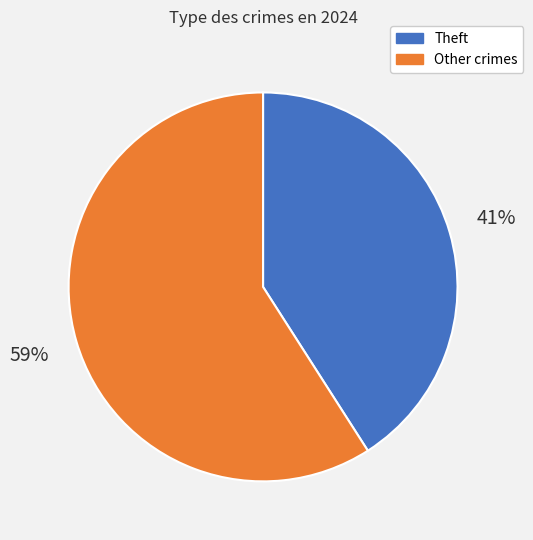

Combined, do Other crimes and Theft account for over 50%?

Yes